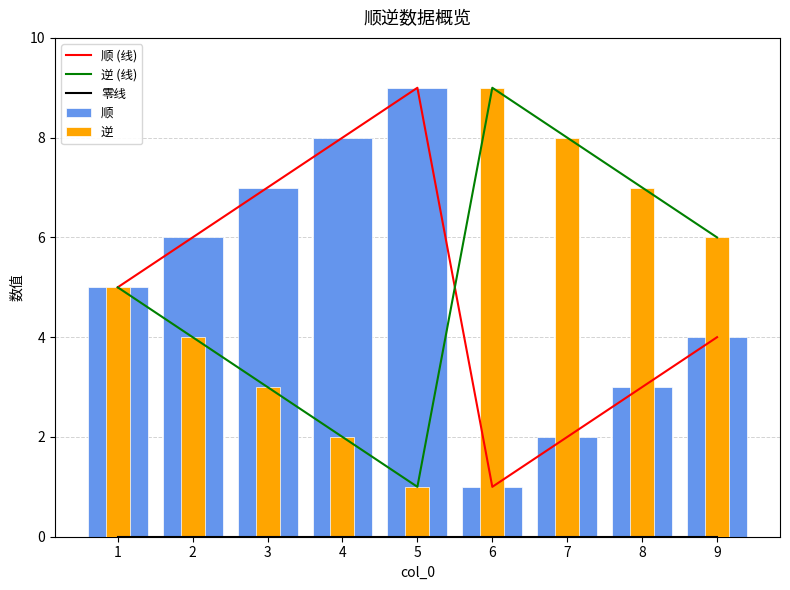

Which series has the largest total across all categories?

顺 (线)